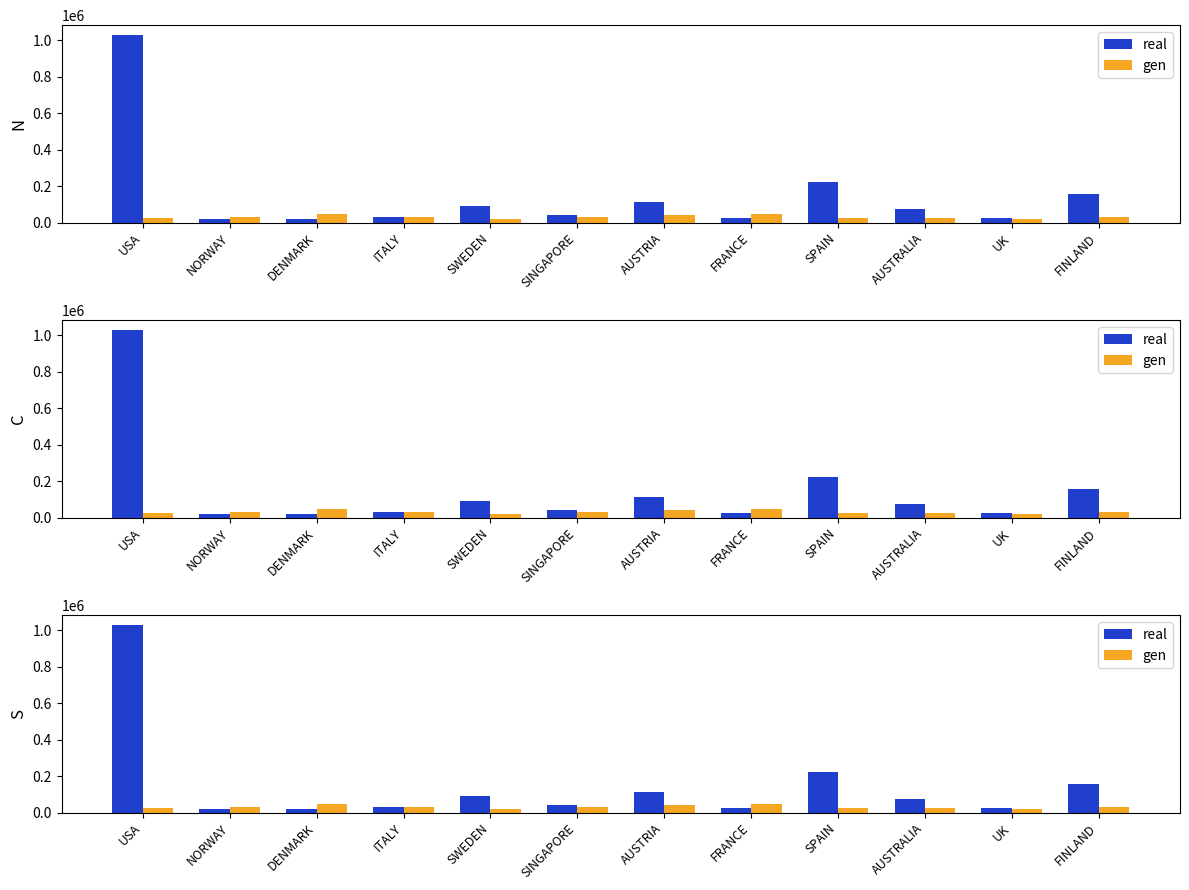

What is the label of the 10th bar from the right?

DENMARK